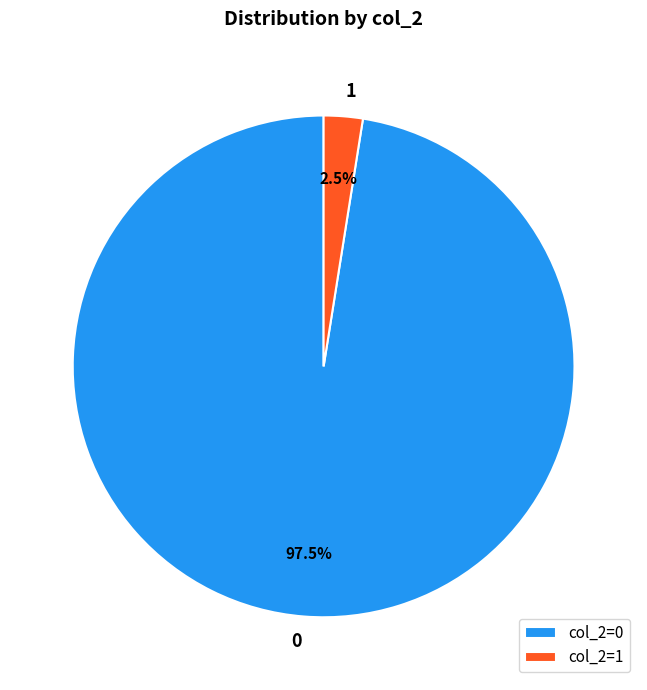

What portion of the pie excludes 0?

2.4%